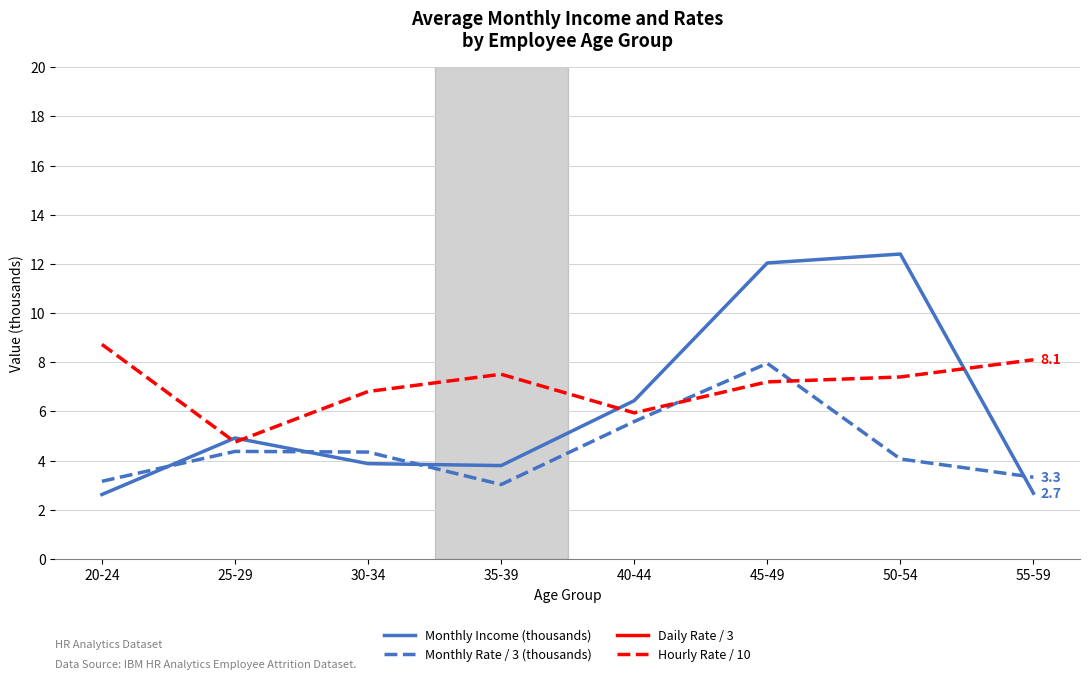

Rank the series at 20-24 from highest to lowest value.

Daily Rate / 3, Hourly Rate / 10, Monthly Rate / 3 (thousands), Monthly Income (thousands)